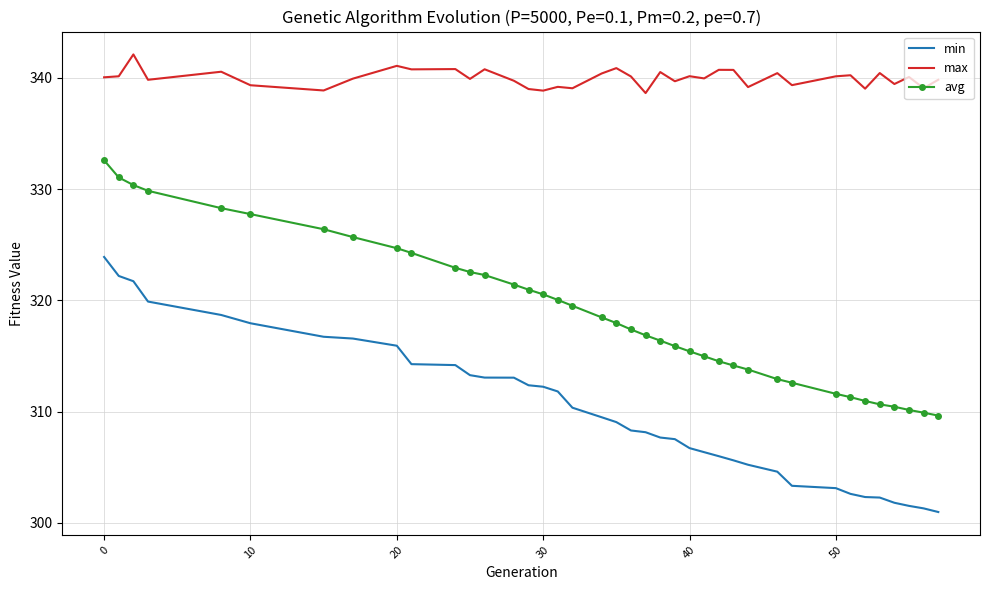

Which series has the largest total across all categories?

max